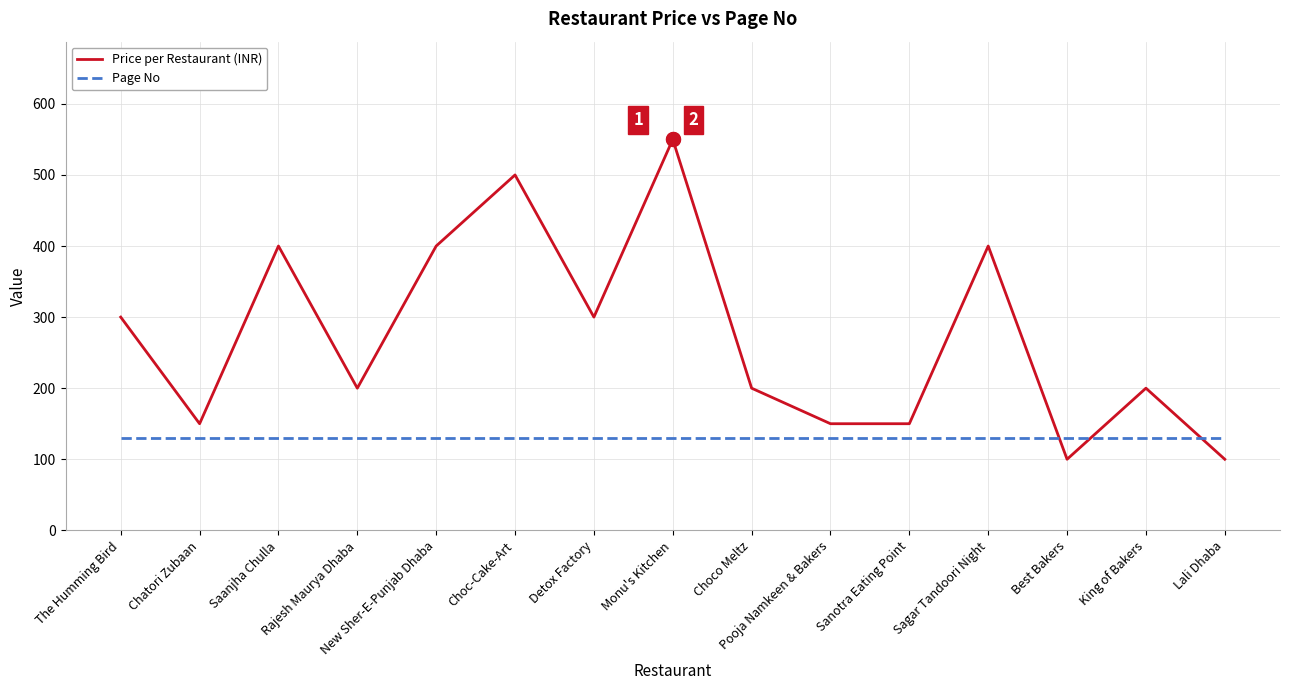

What position from the left is King of Bakers?

14